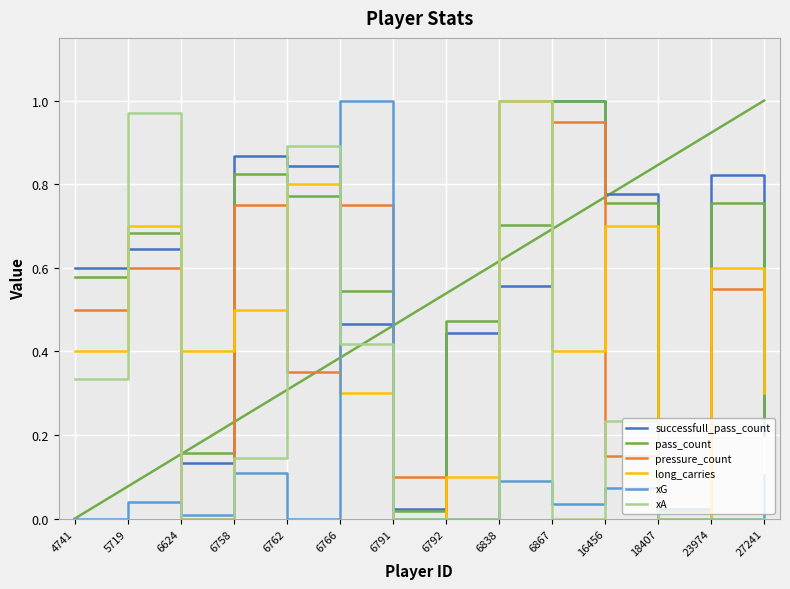

True or false: pass_count and xA intersect in this chart.

True